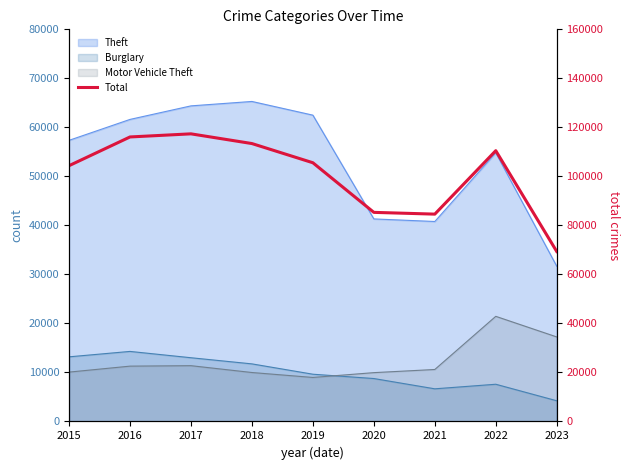

Does the chart have visible grid lines?

No